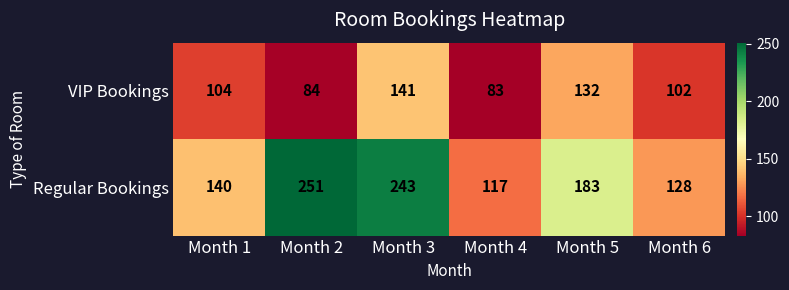

Where is Regular Bookings nearest to the value 184?

Month 5